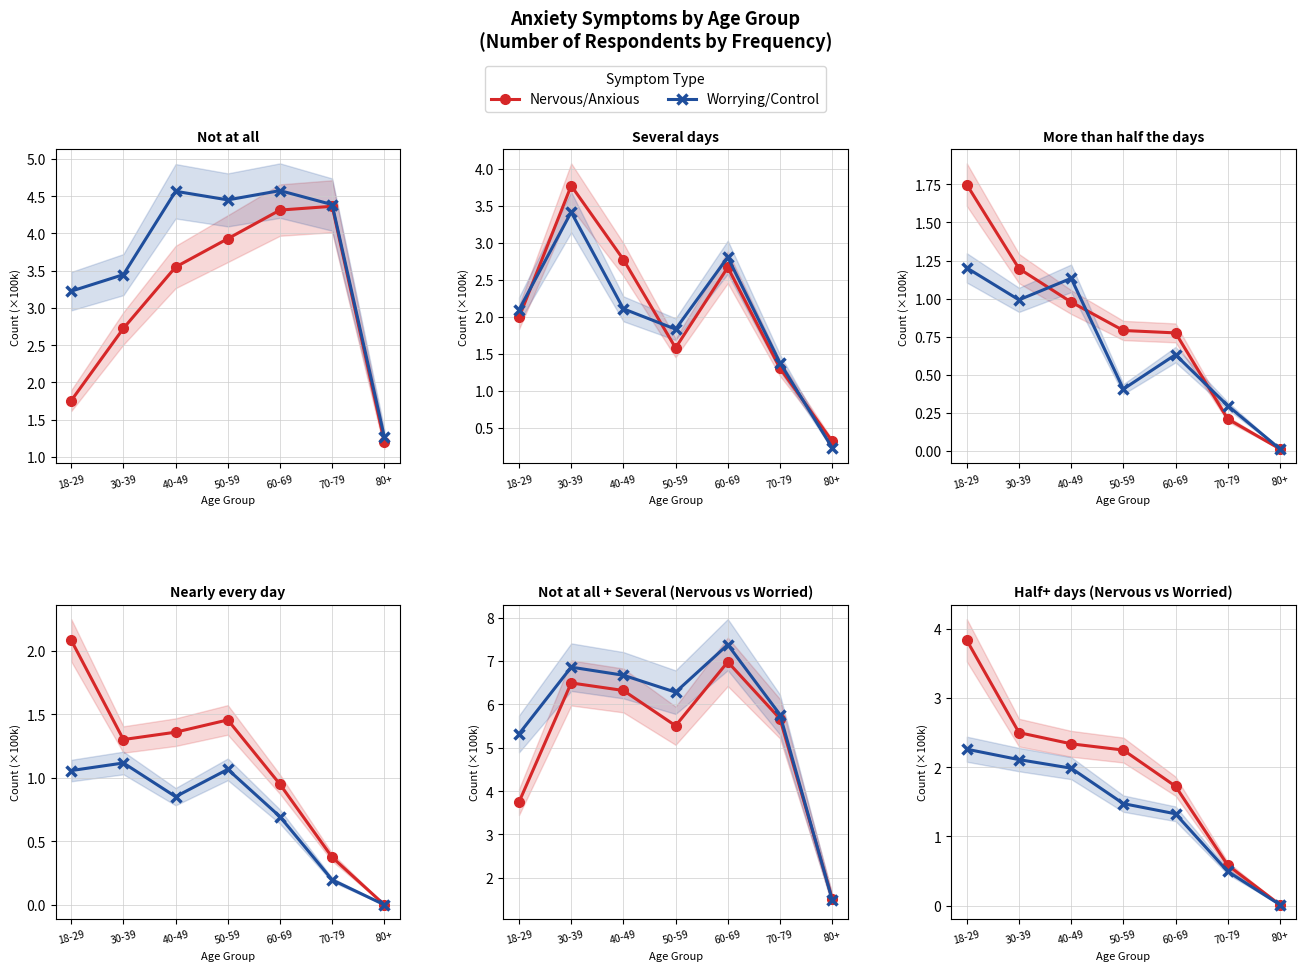

True or false: Nervous/Anxious has more than 0 interior local peaks.

False